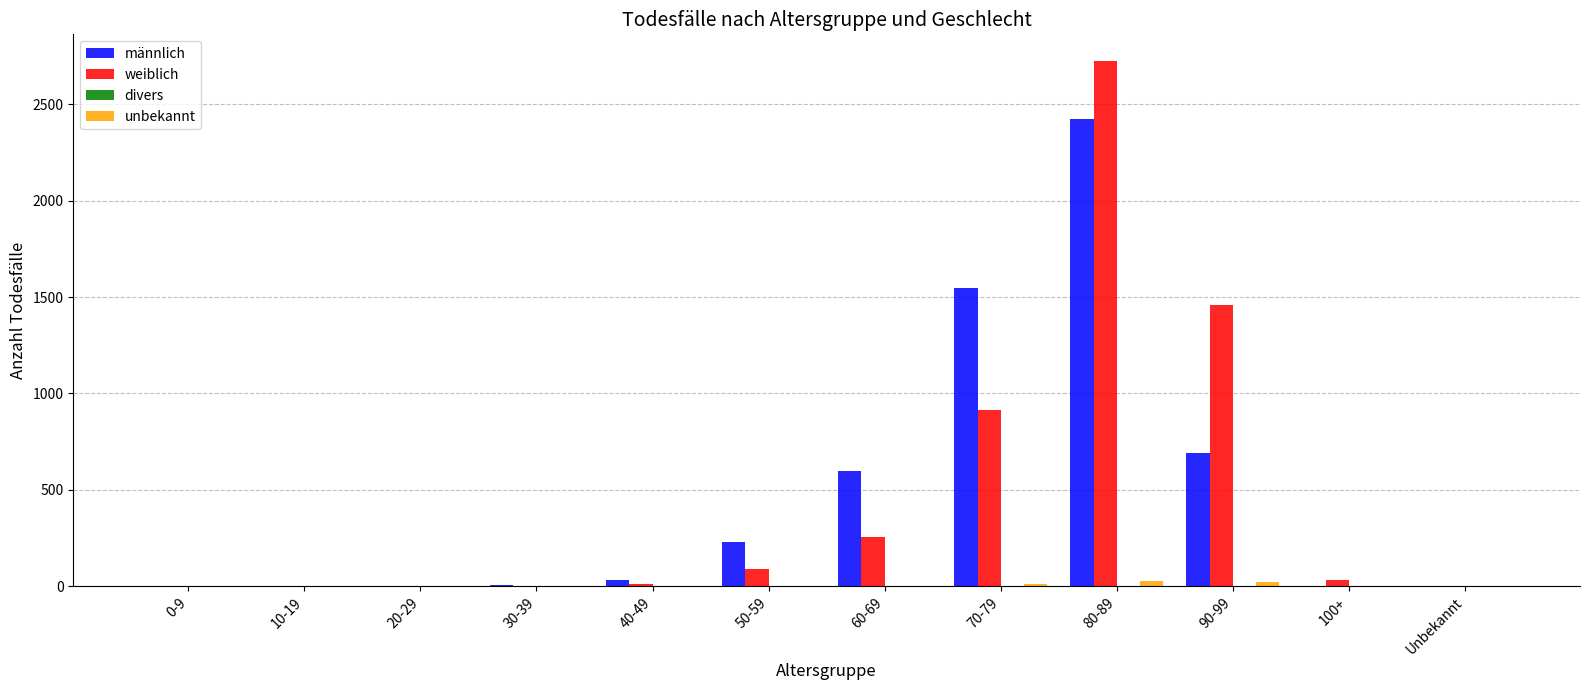

The männlich series shows 2777 at 70-79. True or false?

False